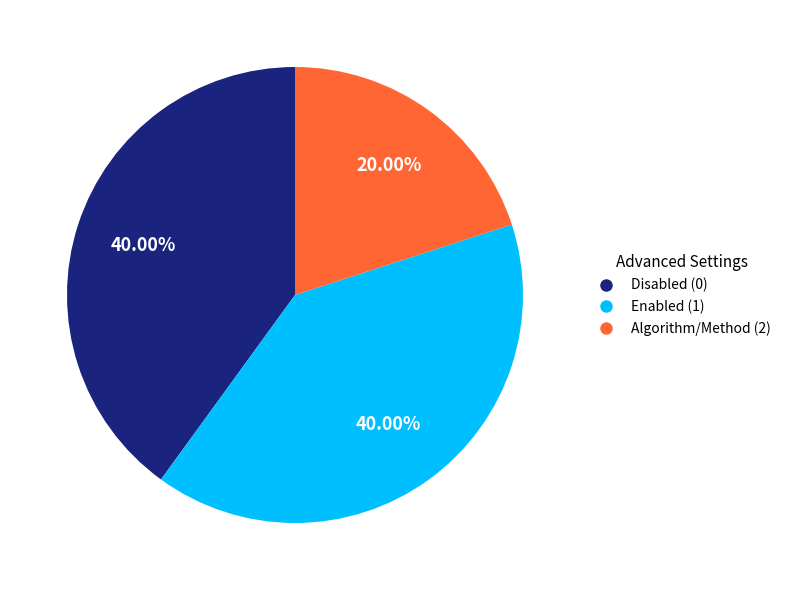

To the nearest percent, what is the average slice percentage?

33%